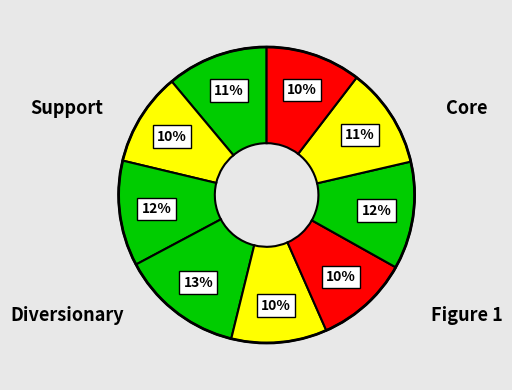

Count the number of slices in the pie.

9